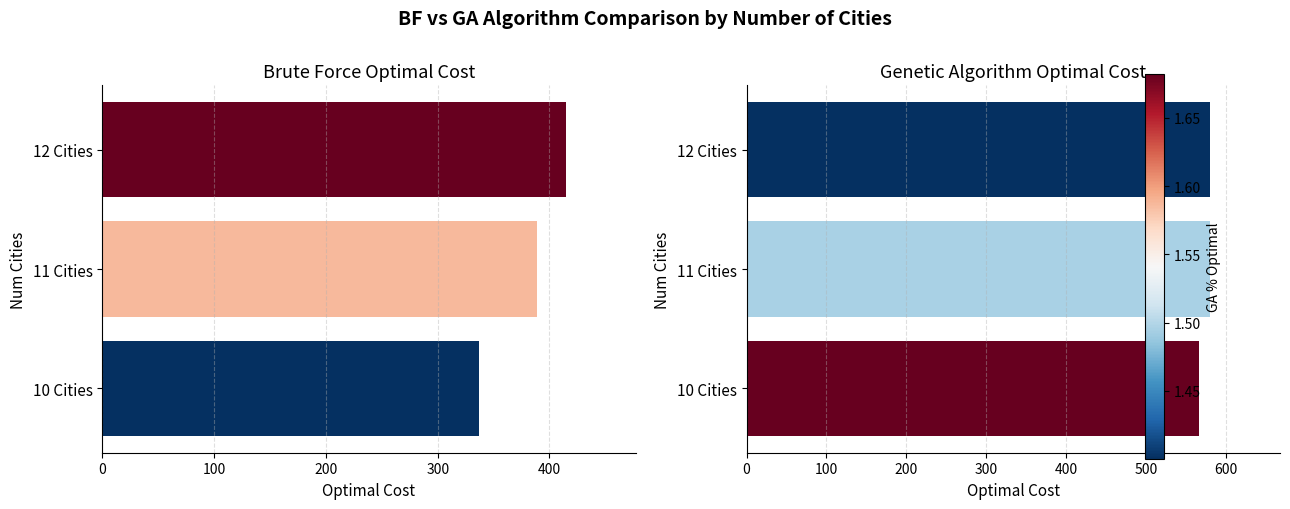

How many data points in BF Optimal Cost are above 388?

2